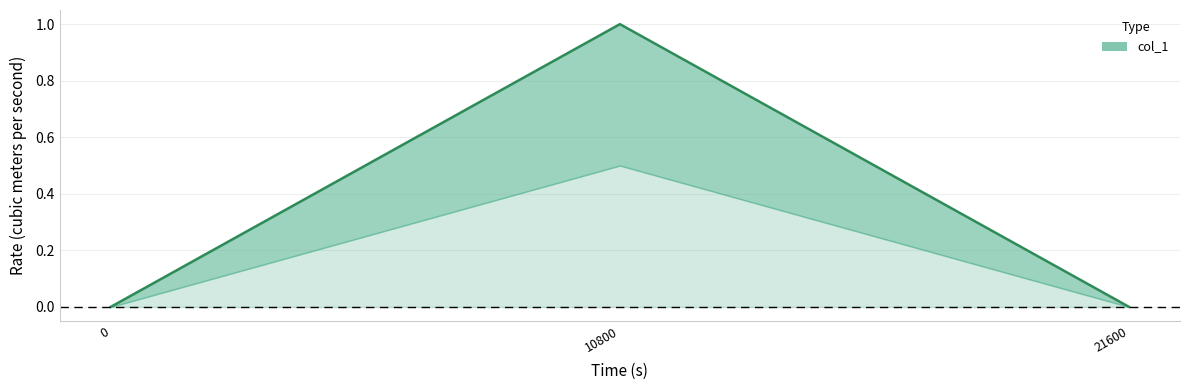

How many series are shown in this chart?

1